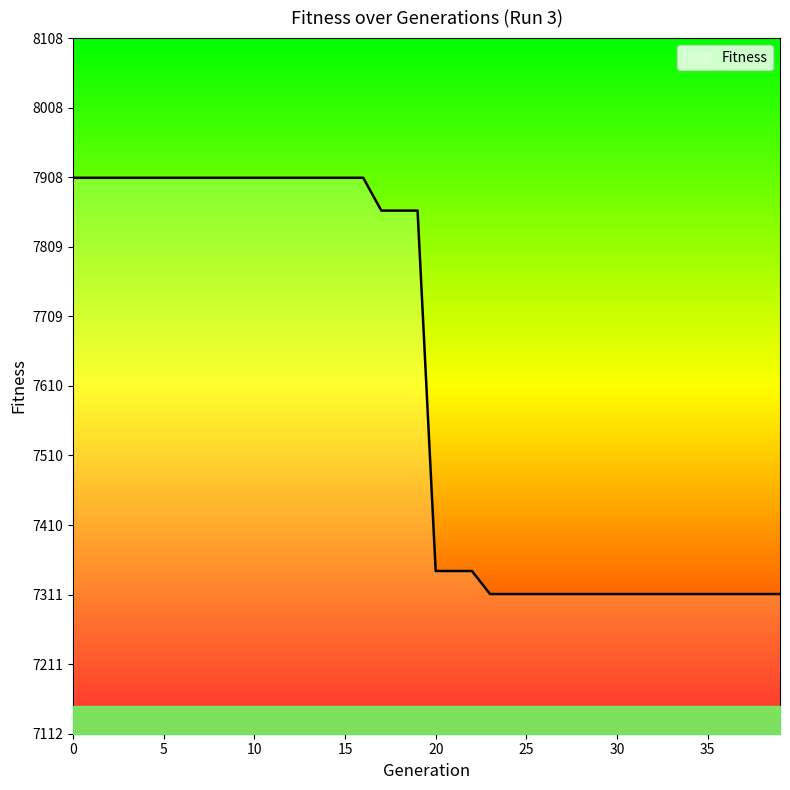

What is the difference between the maximum and minimum values?

596